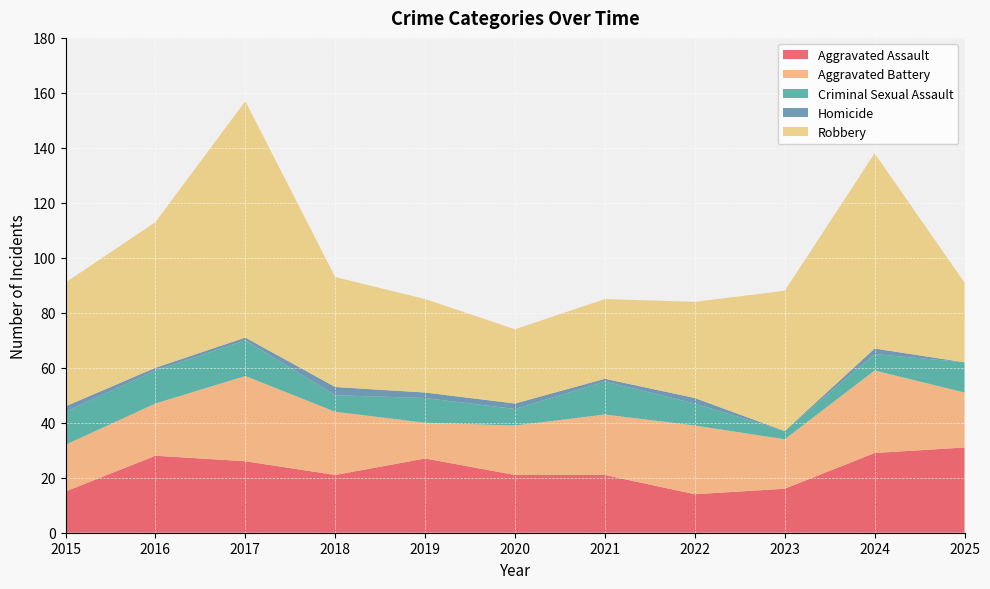

Reading left to right, what are all the values shown in this chart?

Aggravated Assault: 15	28	26	21	27	21	21	14	16	29	31
Aggravated Battery: 17	19	31	23	13	18	22	25	18	30	20
Criminal Sexual Assault: 12	12	13	6	9	6	12	8	3	6	11
Homicide: 2	1	1	3	2	2	1	2	0	2	0
Robbery: 45	53	86	40	34	27	29	35	51	71	29